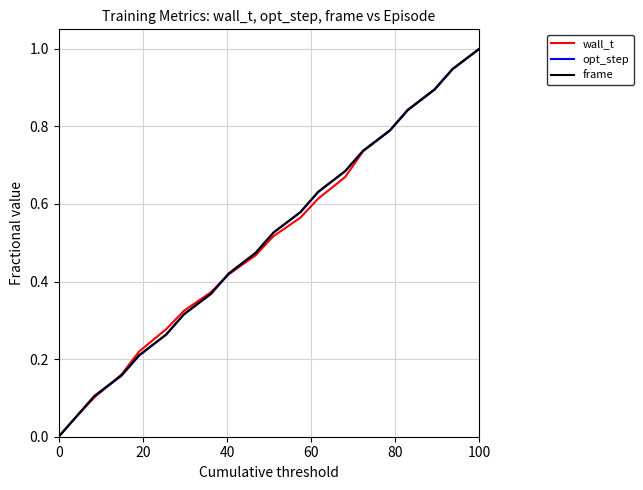

What are all the series names shown in the legend?

wall_t, opt_step, frame